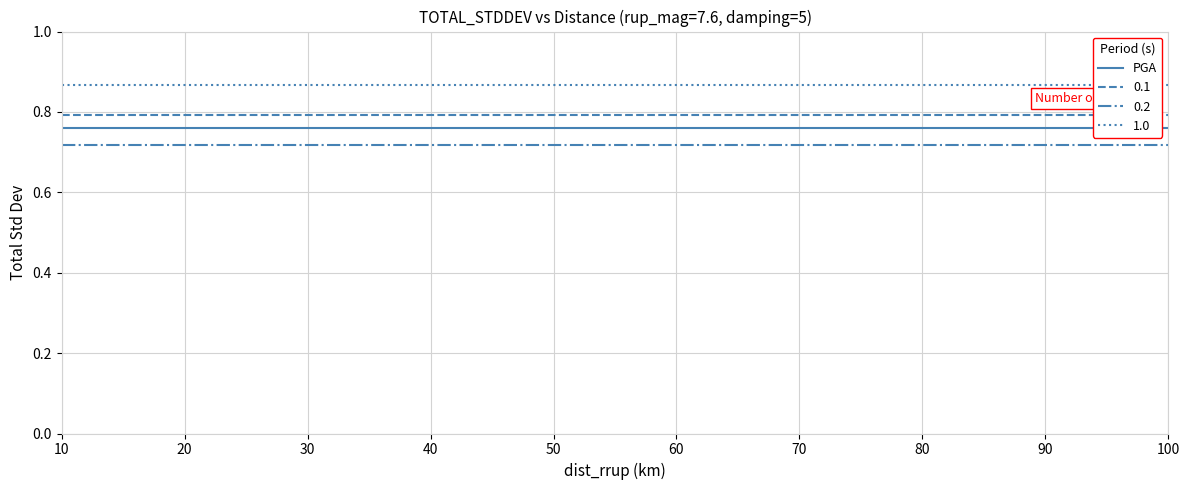

True or false: 1.0 and PGA intersect in this chart.

False